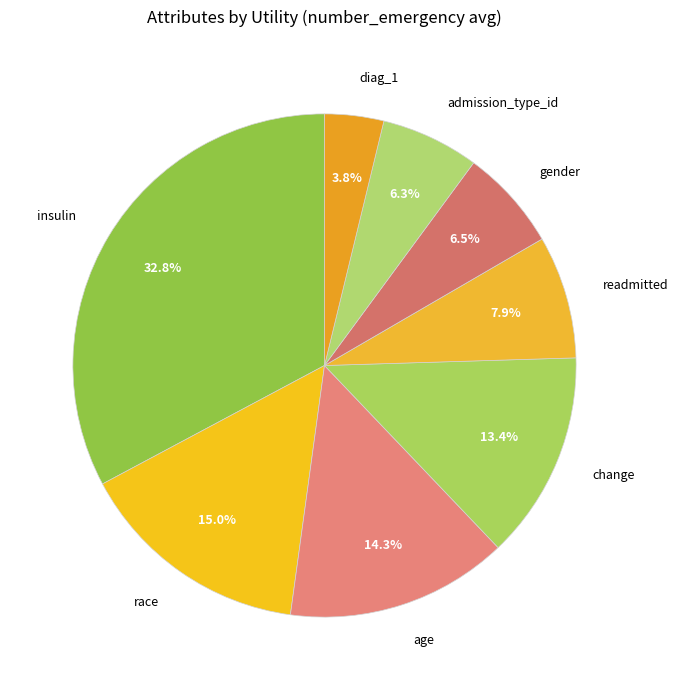

Between readmitted and change, which is larger?

change